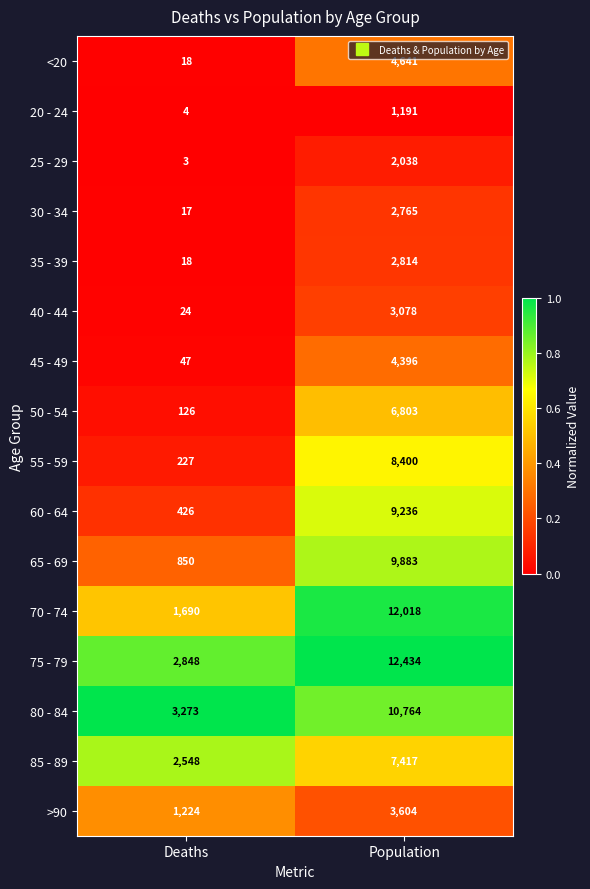

What is the sum of the 40 - 44 values at Population and Deaths?

3102